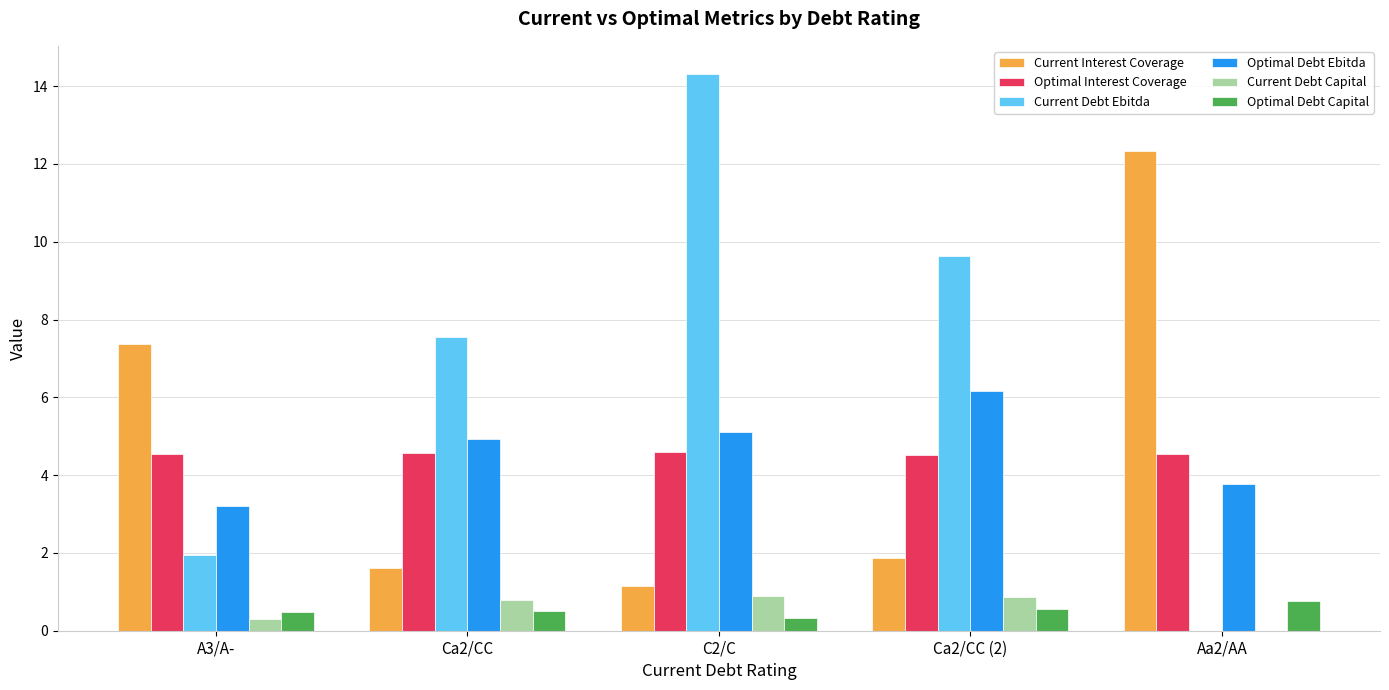

What is the maximum value for Current Interest Coverage?

12.3